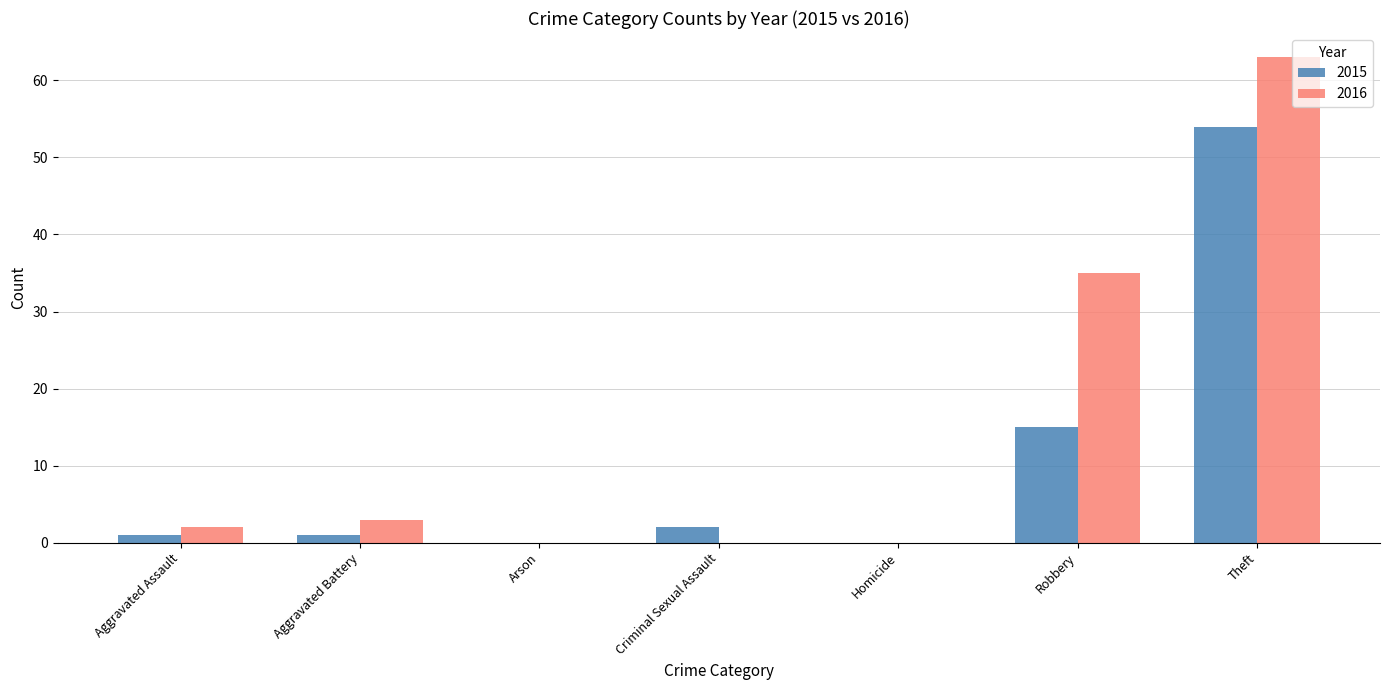

At which category does the chart reach its peak across all series?

Theft